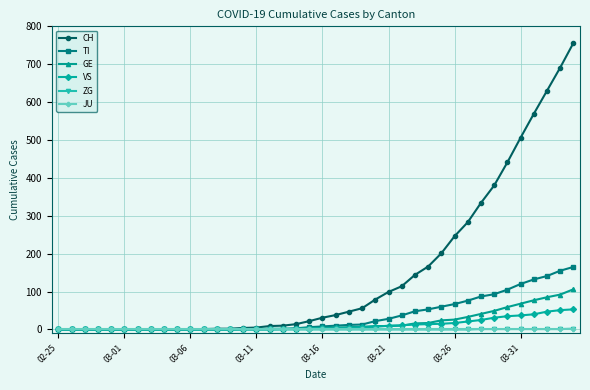

At how many categories does at least one series exceed 180?

11